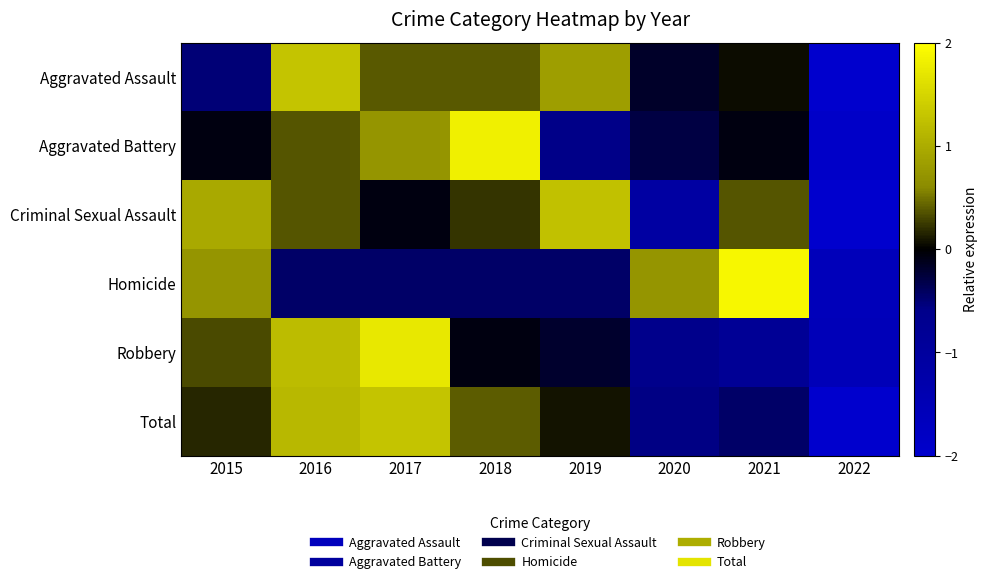

List the series in order of their peak value, highest first.

Homicide, Aggravated Battery, Robbery, Total, Aggravated Assault, Criminal Sexual Assault